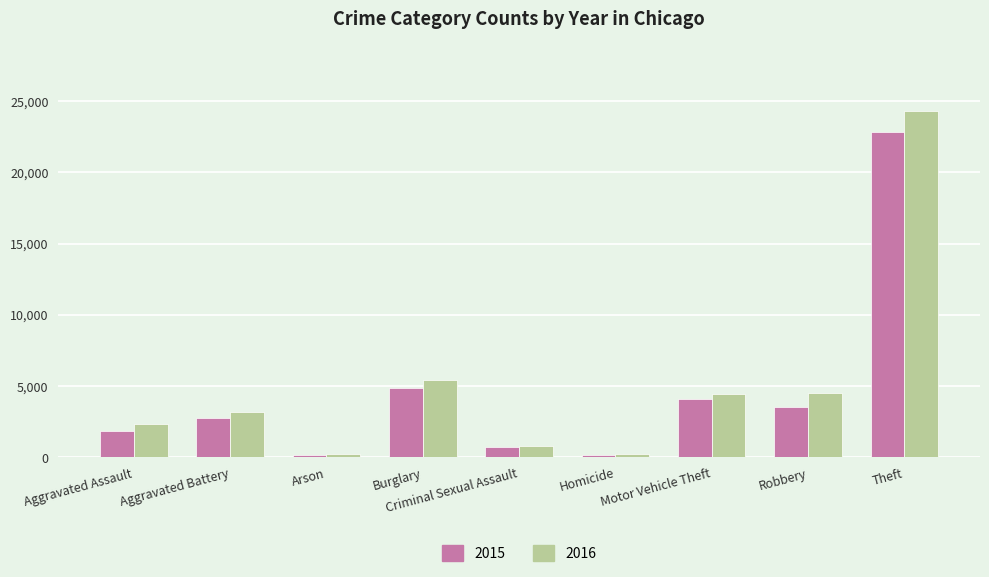

What is the label of the 2nd bar from the left?

Aggravated Battery